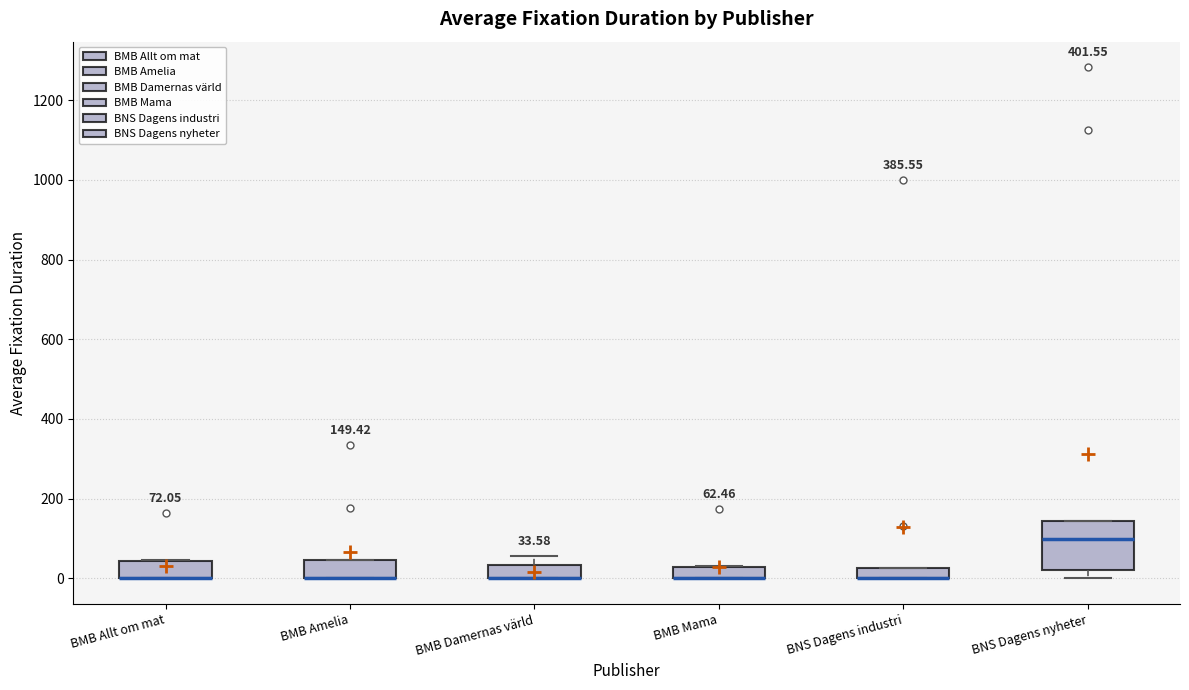

Comparing the boxes themselves (not the whiskers), which one is the tallest?

BNS Dagens nyheter